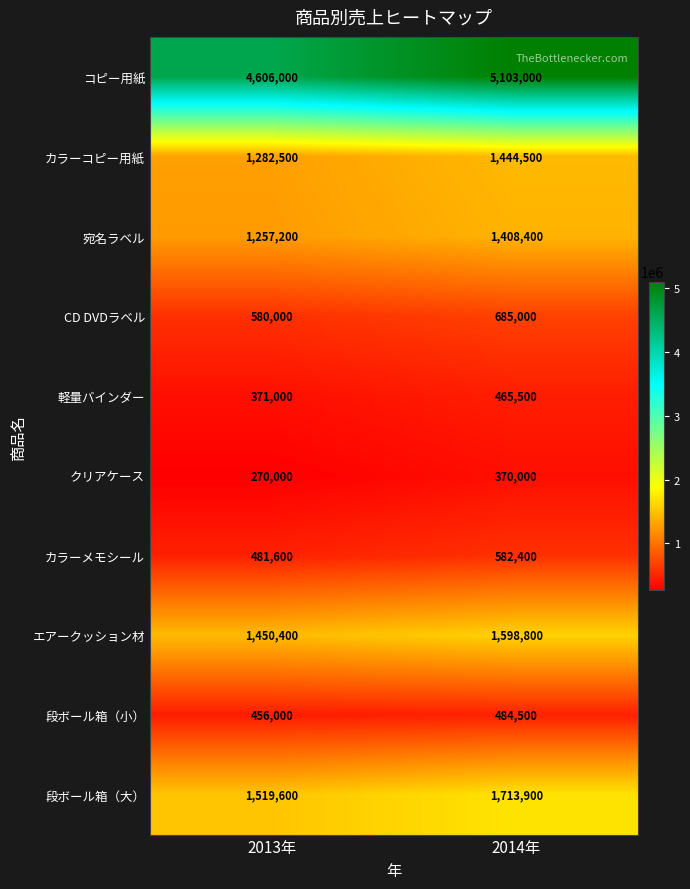

What is the difference between the highest and lowest values at 2014年?

4733000